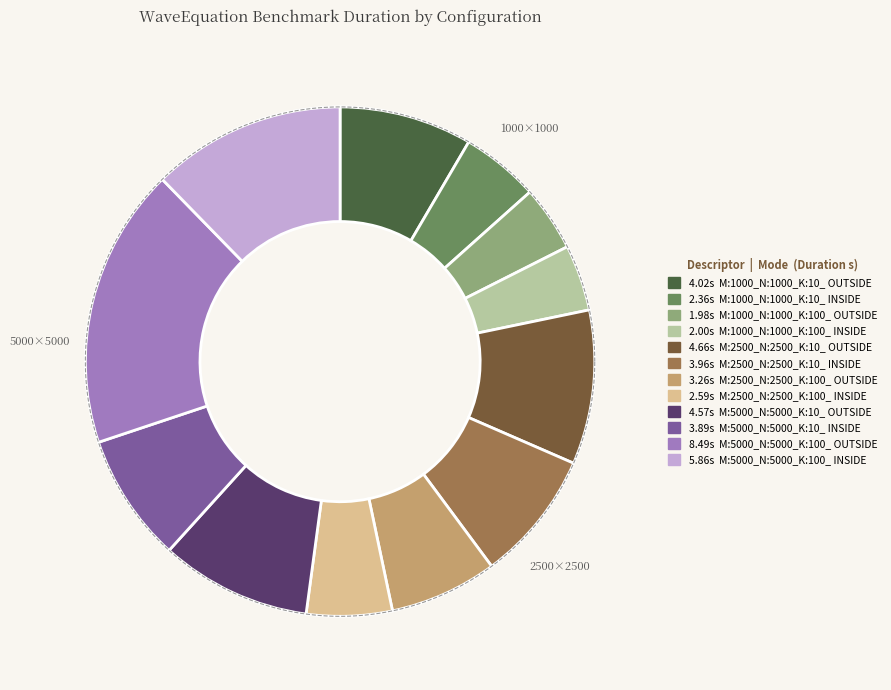

How many slices are in this pie chart?

12